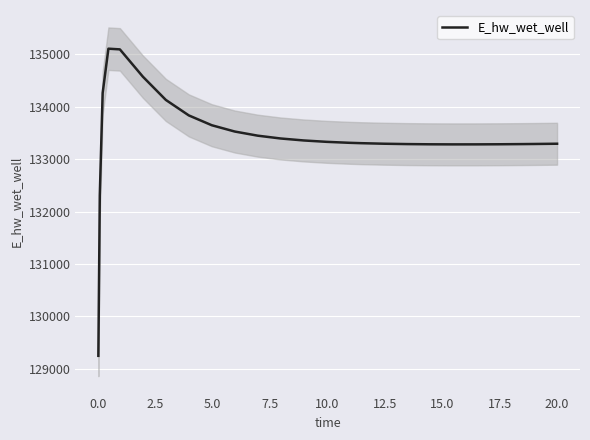

How many lines are shown in the chart?

1